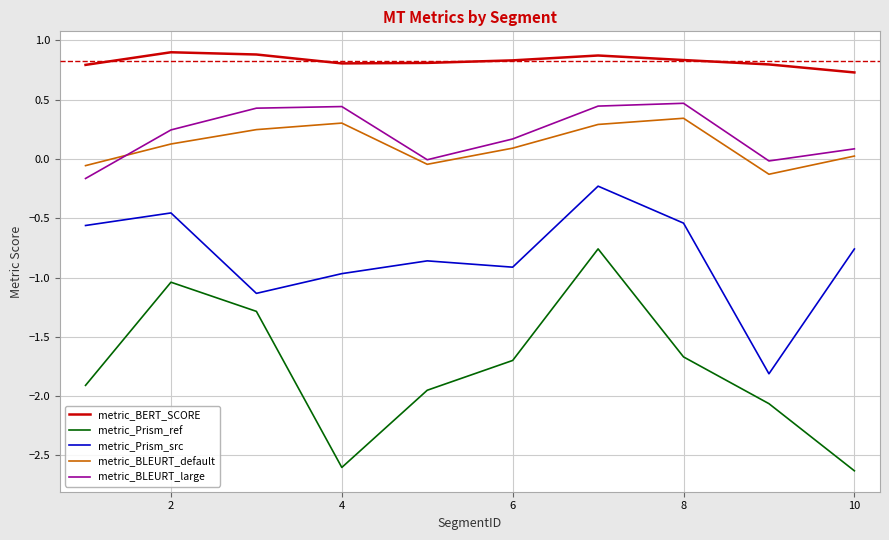

True or false: metric_Prism_src and metric_BERT_SCORE intersect in this chart.

False